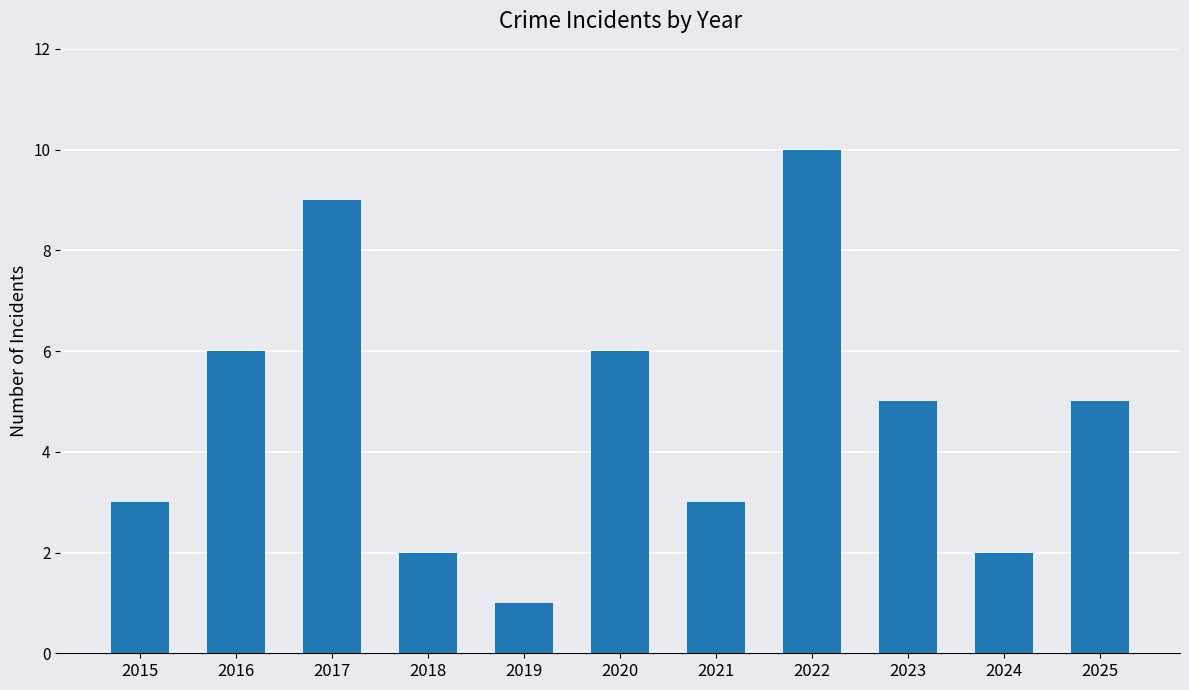

How many values are below 5?

5